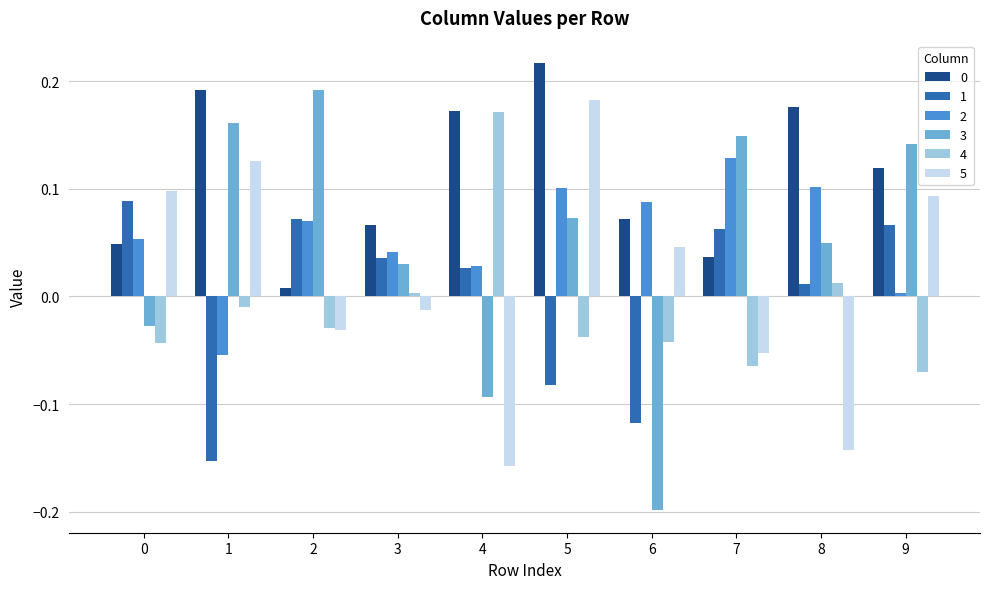

Which category has the highest value across all series?

5